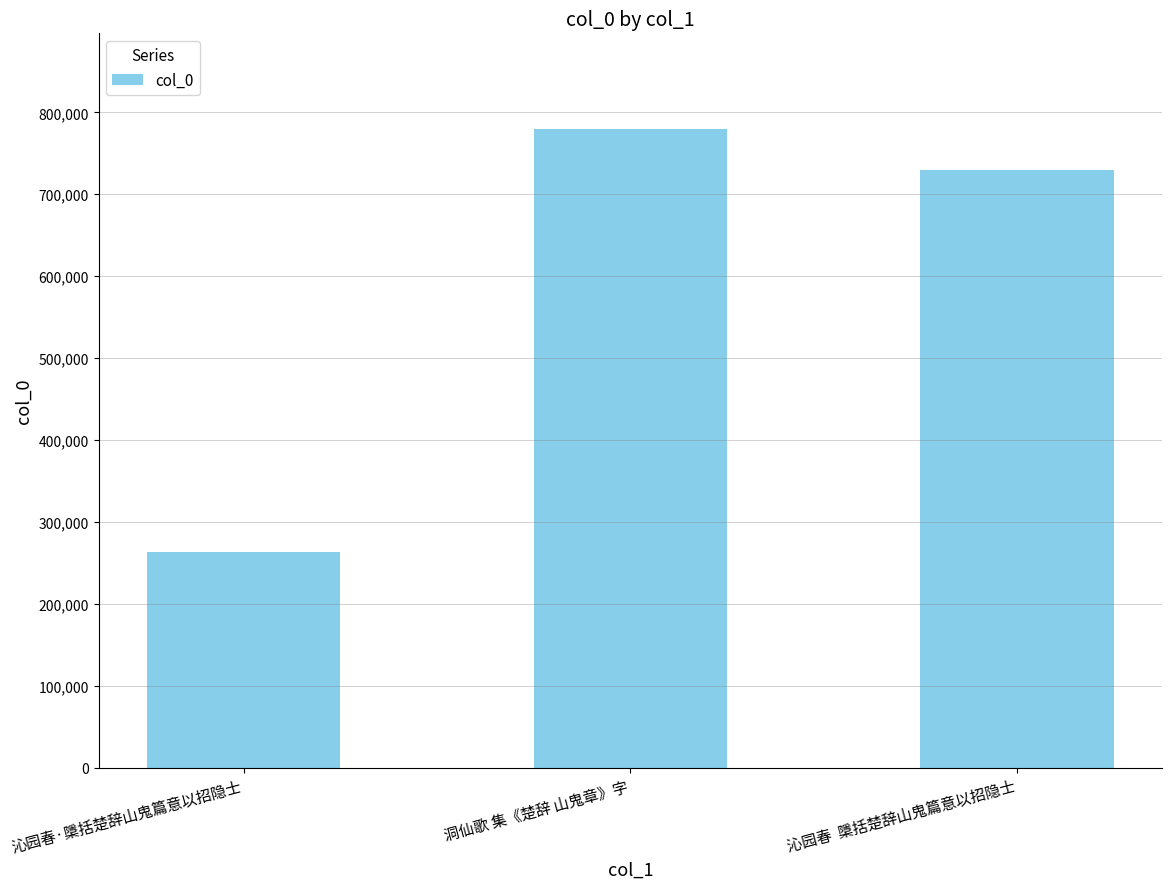

What is the difference between the second highest and minimum values?

465729